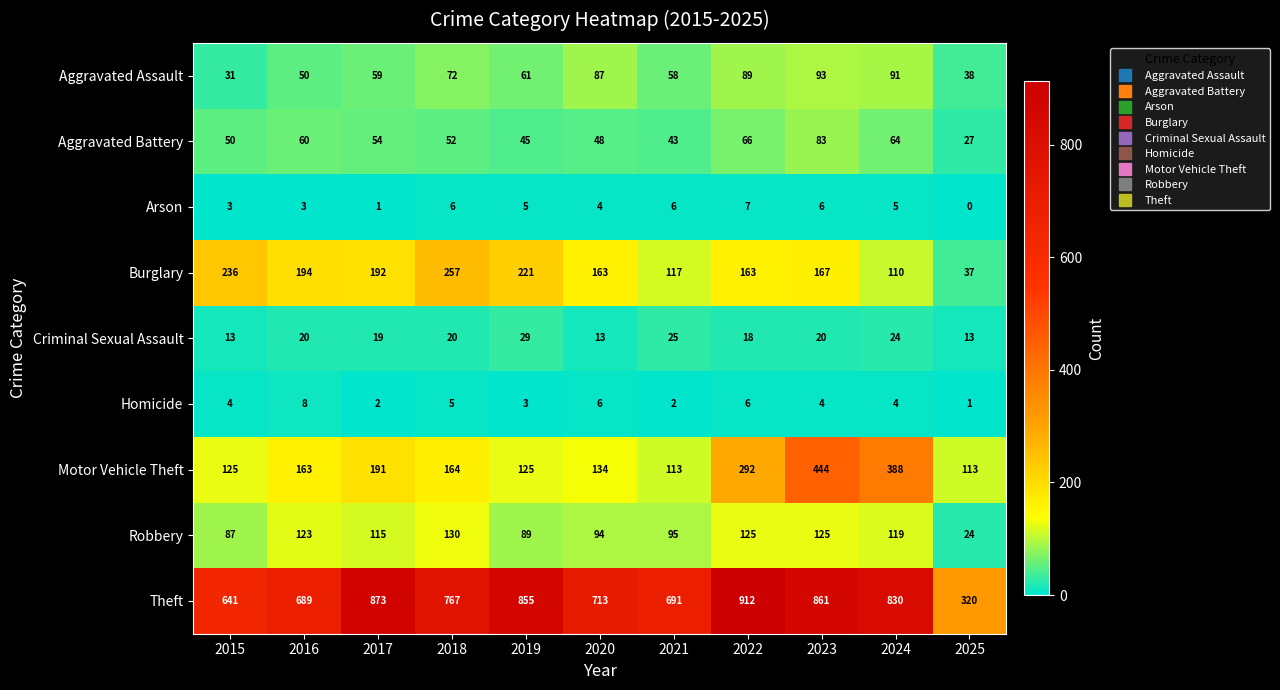

At which category is the sum across all series the highest?

2023